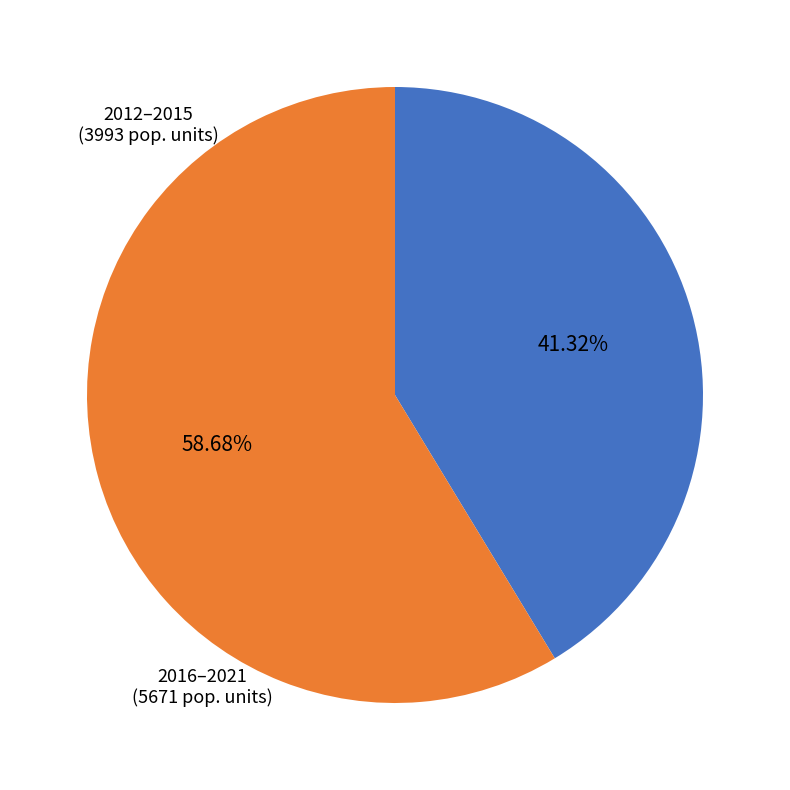

Count the number of slices in the pie.

2